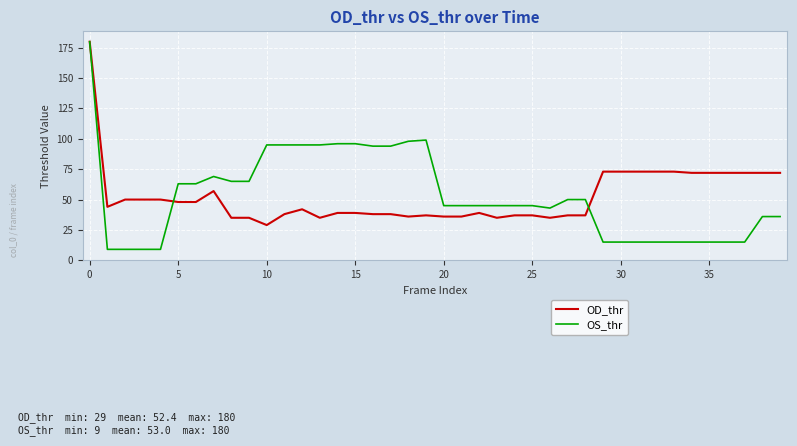

What is the minimum value for OS_thr?

9